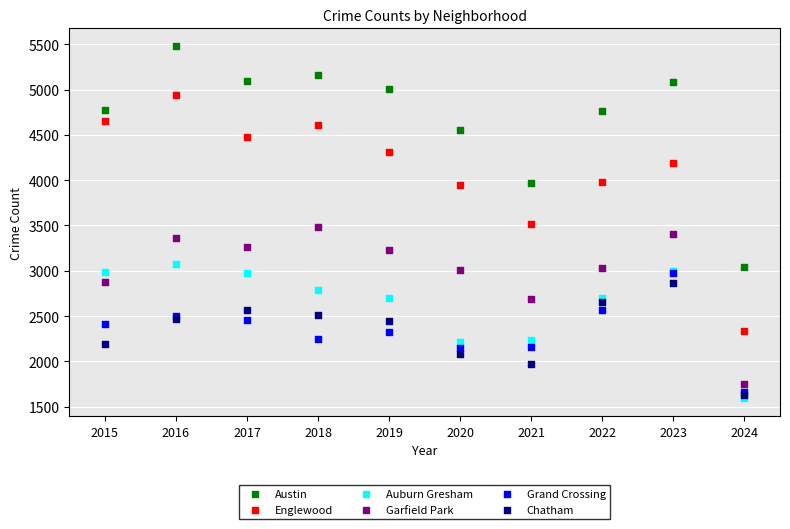

What are all the series names shown in the legend?

Austin, Englewood, Auburn Gresham, Garfield Park, Grand Crossing, Chatham